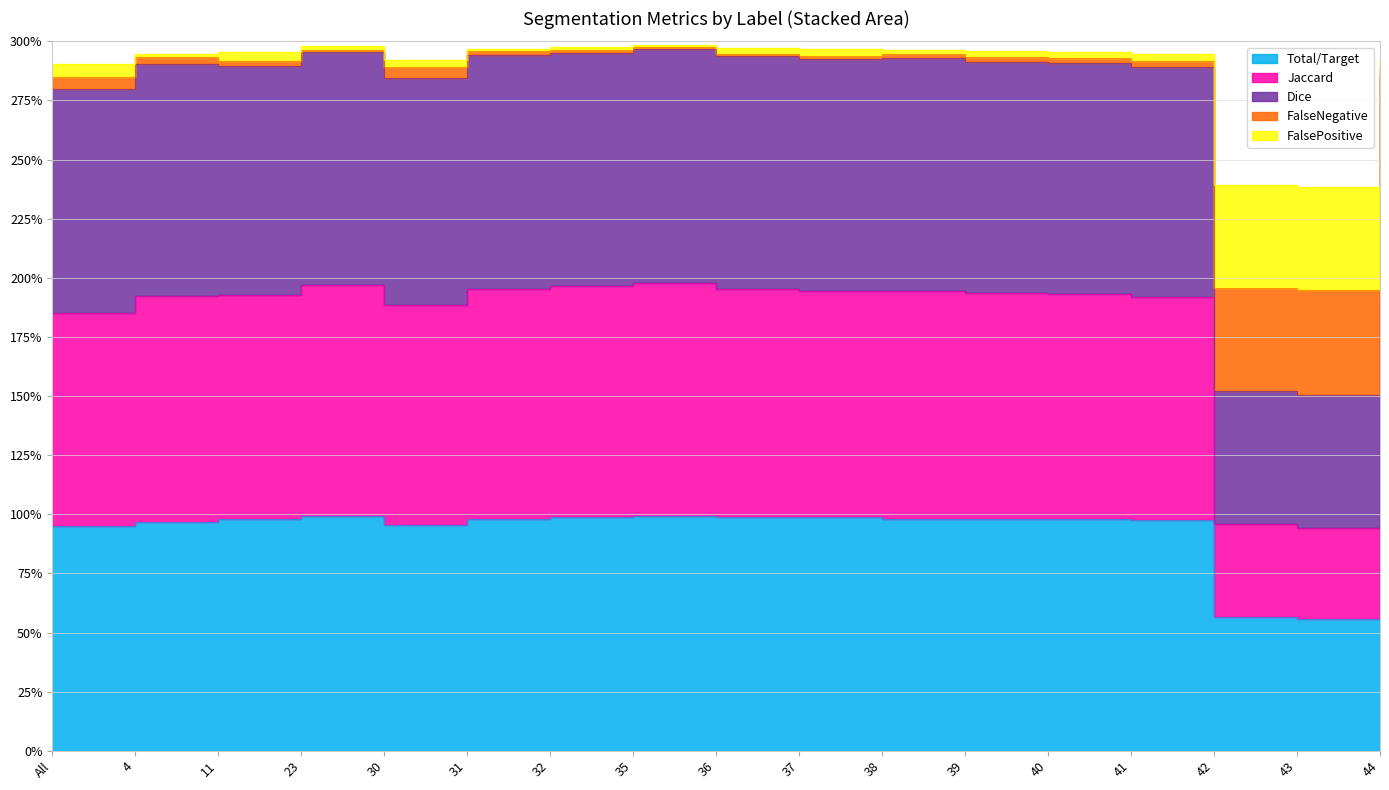

At which category does Dice reach its first local peak?

4